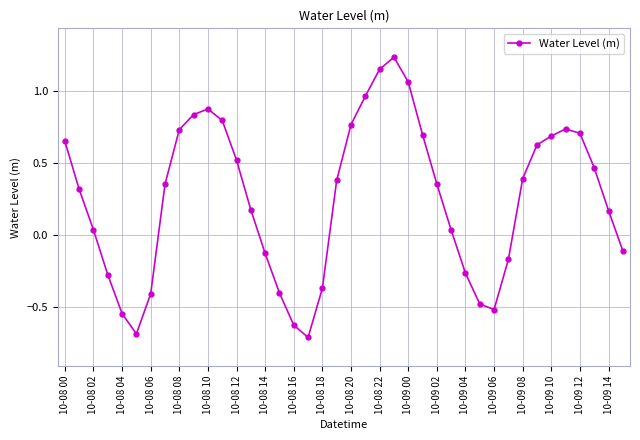

Does the chart display data point markers on the line(s)?

Yes